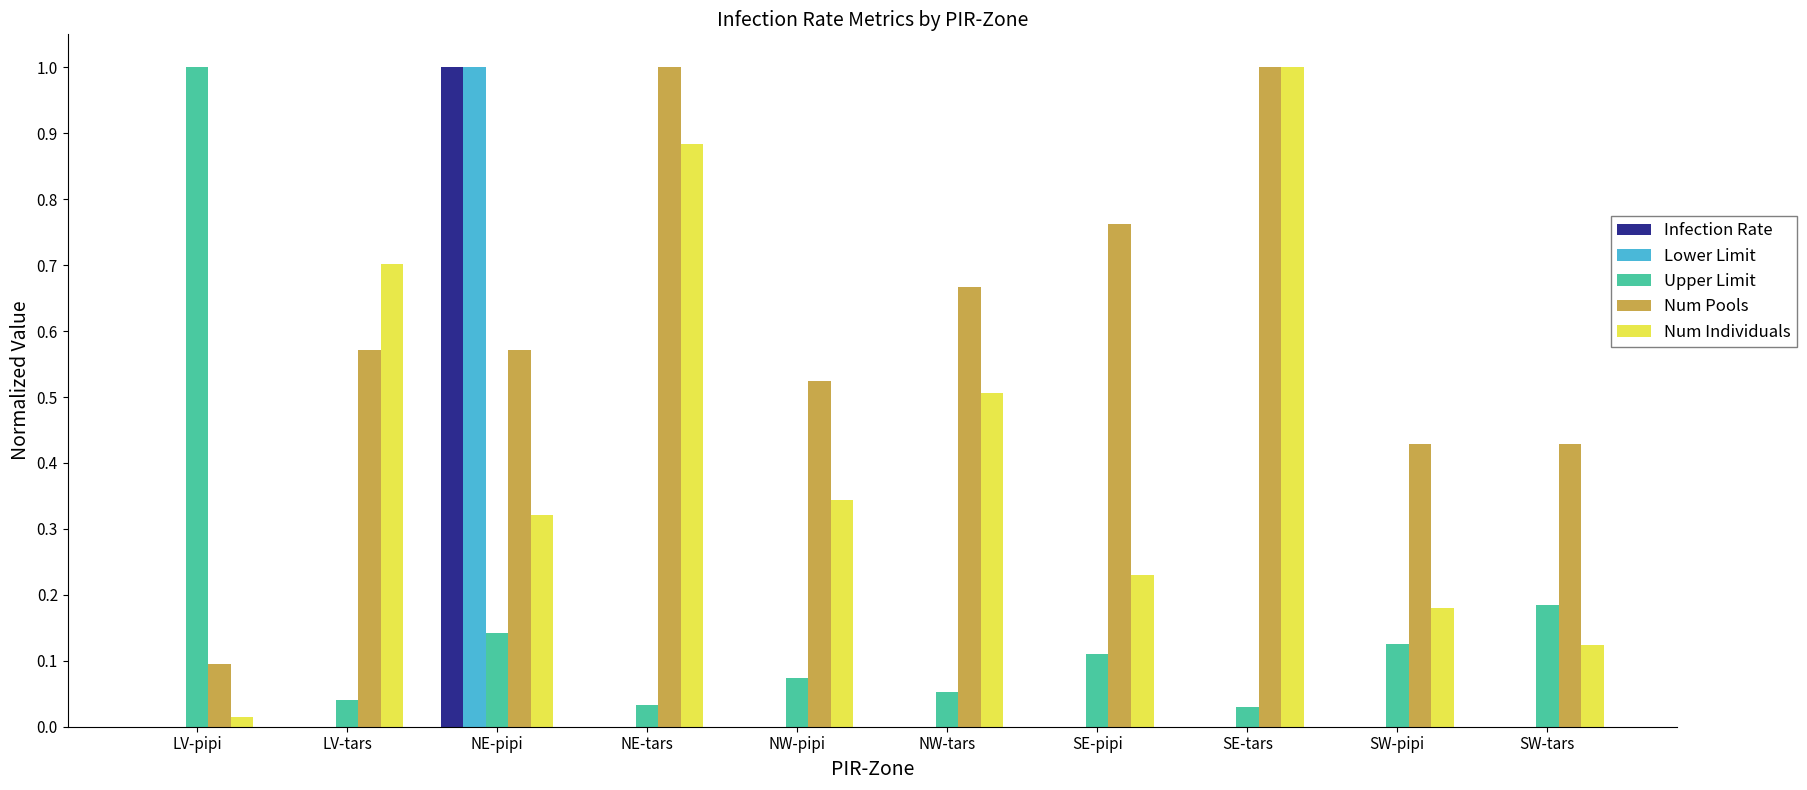

What are all the series names shown in the legend?

Infection Rate, Lower Limit, Upper Limit, Num Pools, Num Individuals